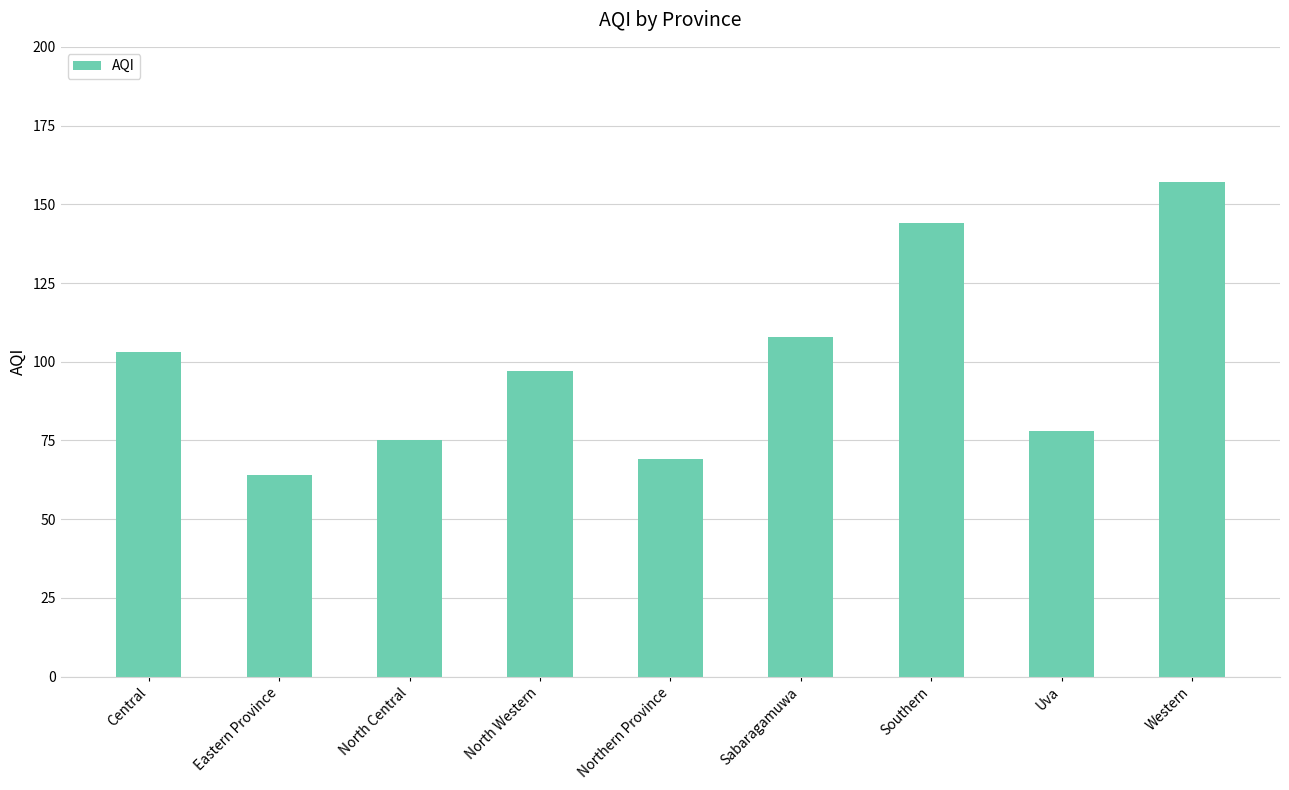

Reading left to right, extract all data points from this chart.

103	64	75	97	69	108	144	78	157